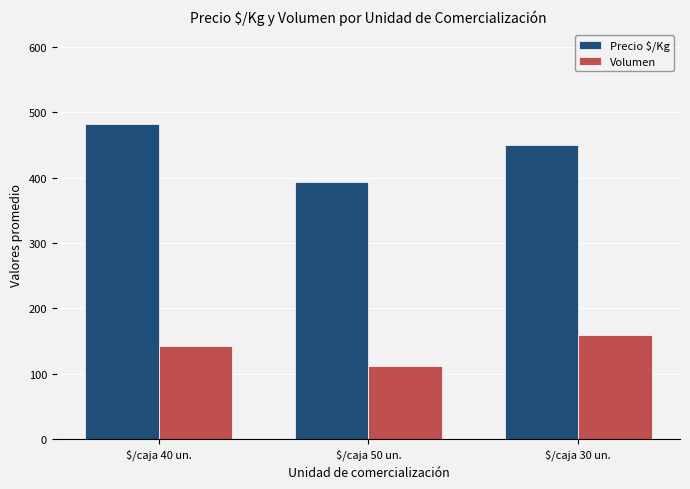

Are the bars grouped side by side (vs. stacked)?

Yes